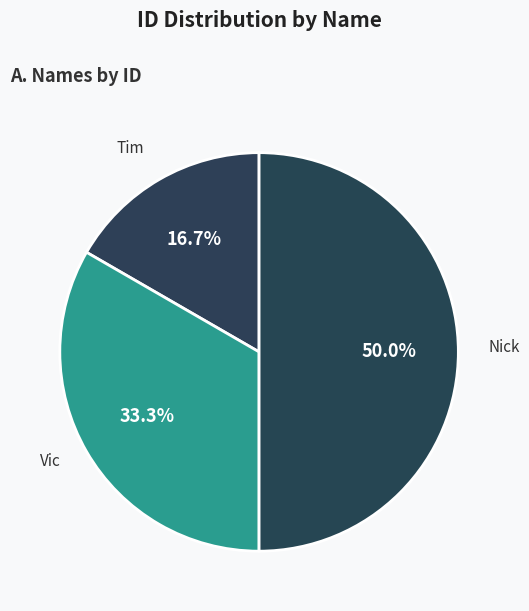

Count the number of slices in the pie.

3